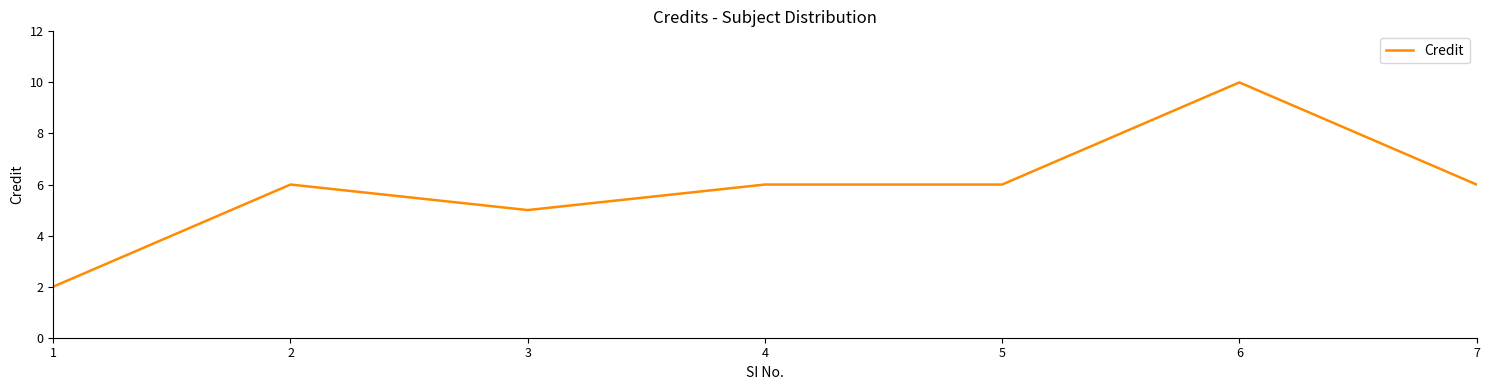

True or false: the data has more than 0 interior local peaks.

True